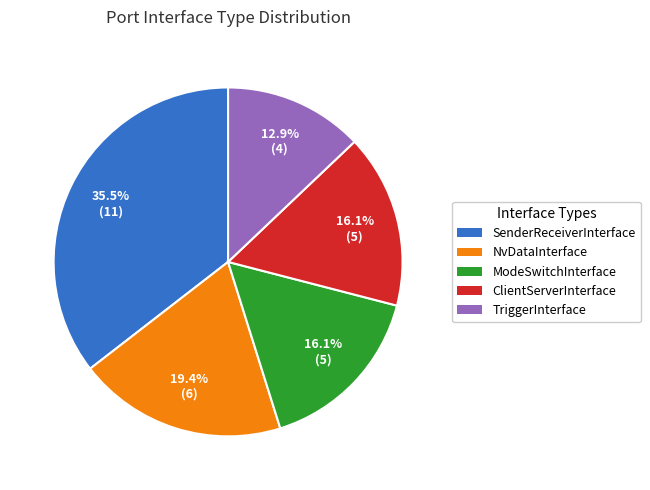

Count the number of slices in the pie.

5